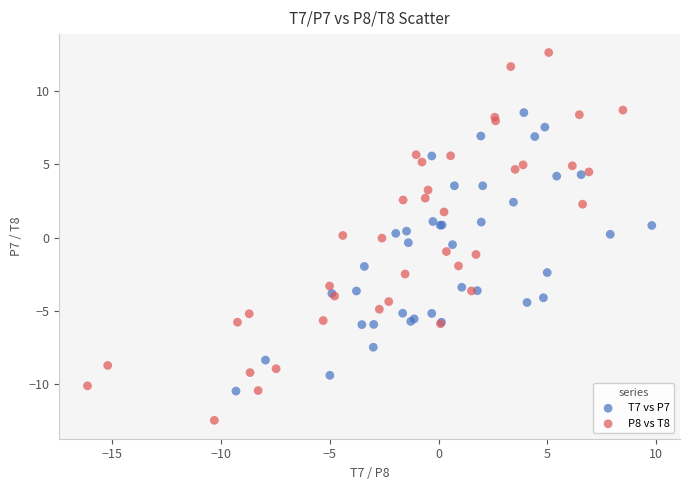

Which series reaches the maximum Y coordinate?

P8 vs T8